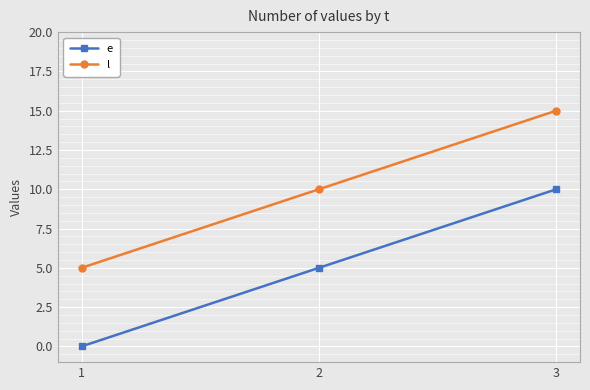

Is this an area chart (filled region under the line)?

No